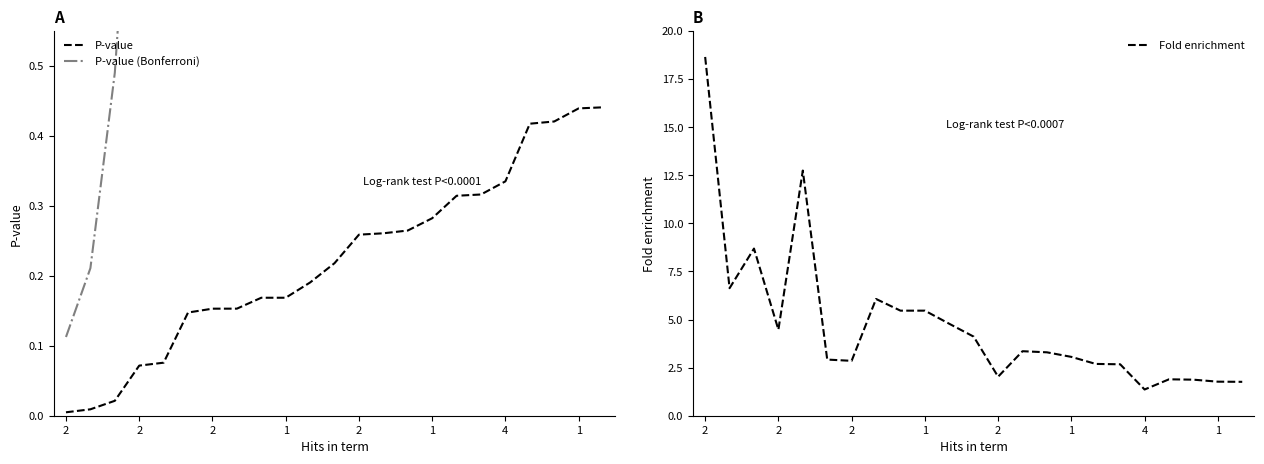

Where is P-value (Bonferroni) nearest to the value 0?

2